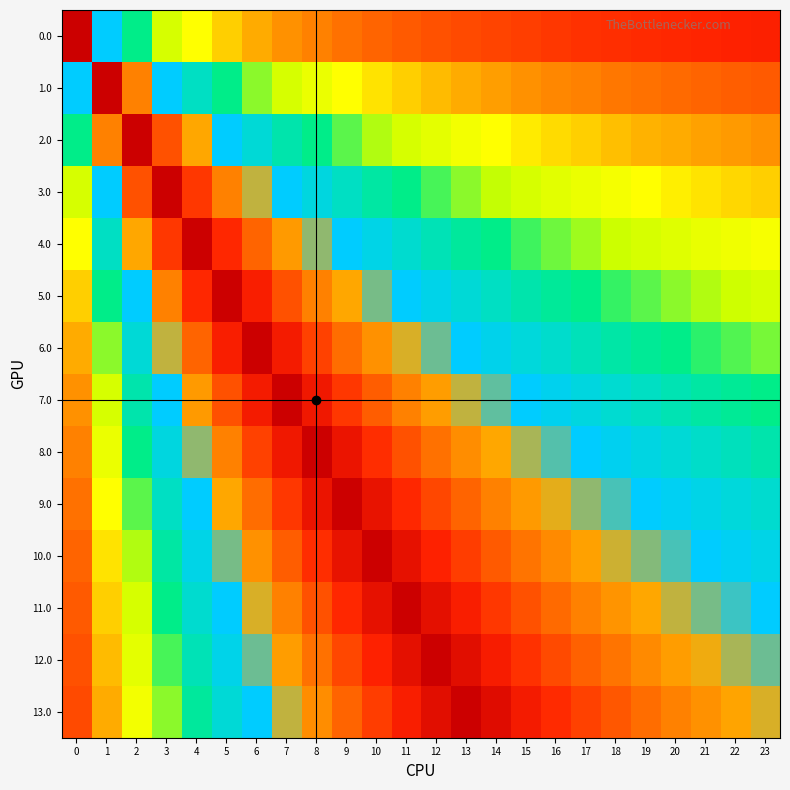

Which has a higher value, 4 or 7?

4